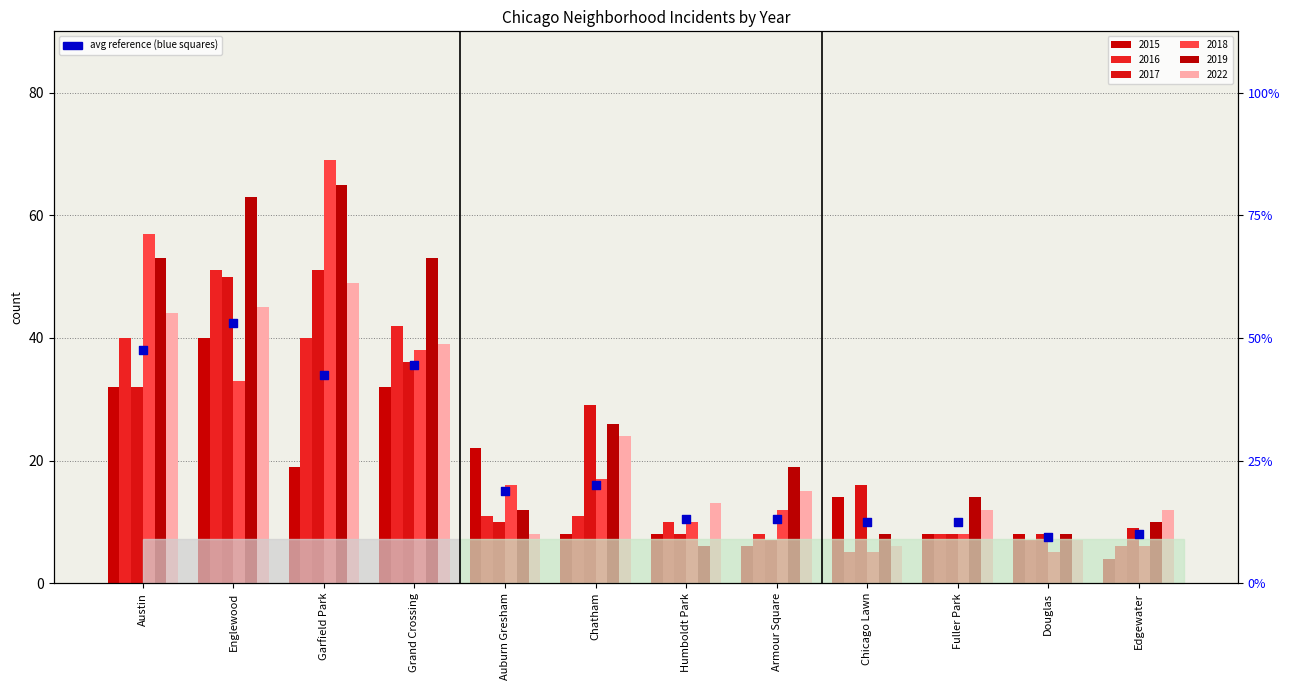

Which has a higher value, Douglas or Chatham?

Chatham